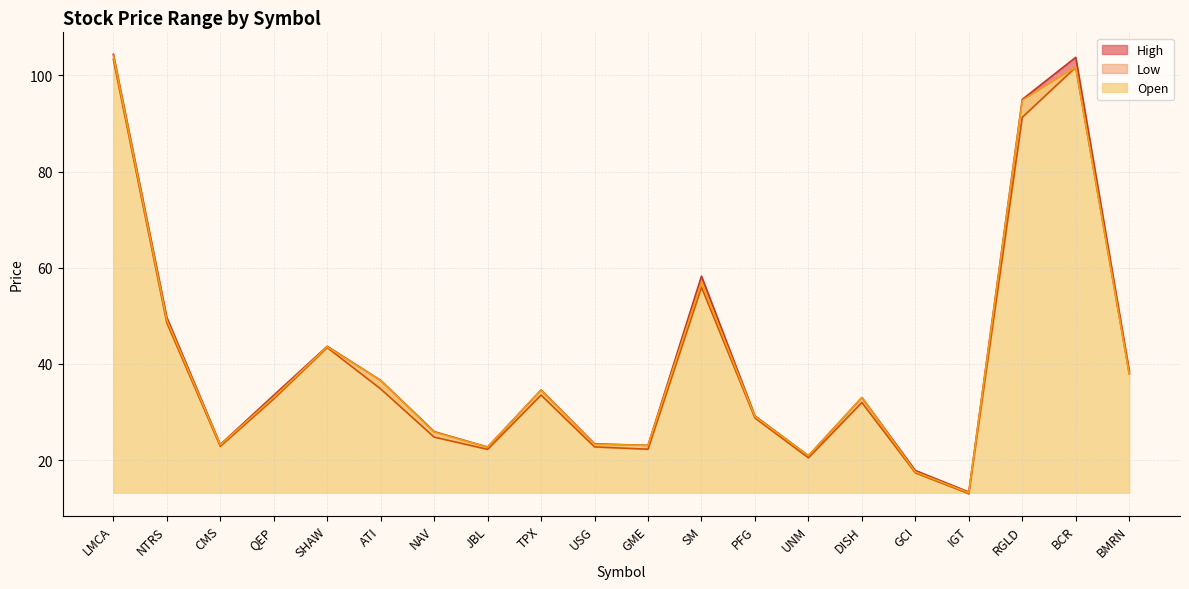

True or false: High and Open cross at least once.

False